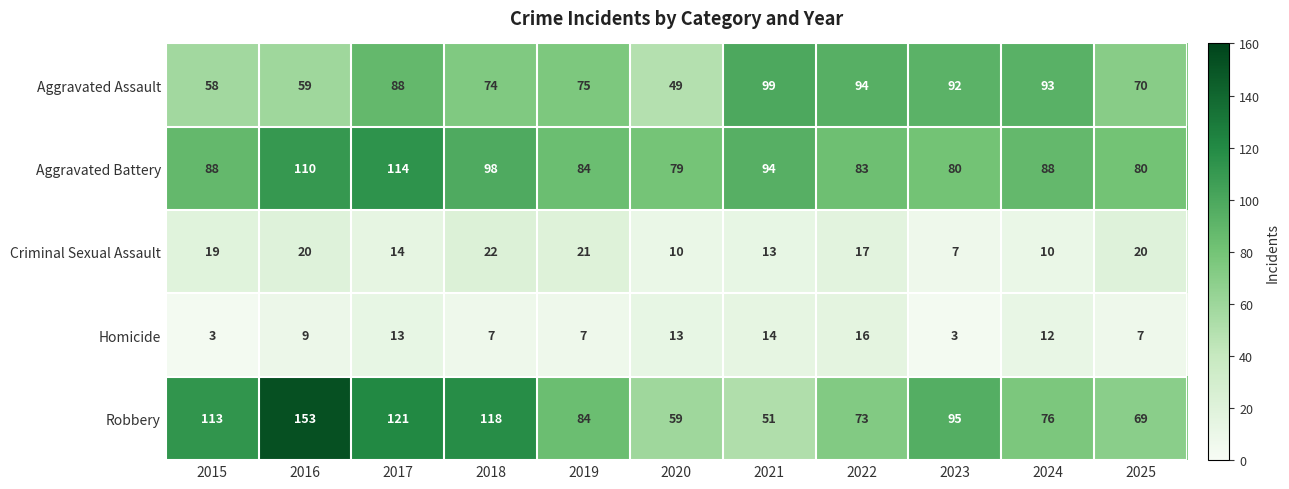

The value of Robbery at 2016 is 153. True or false?

True